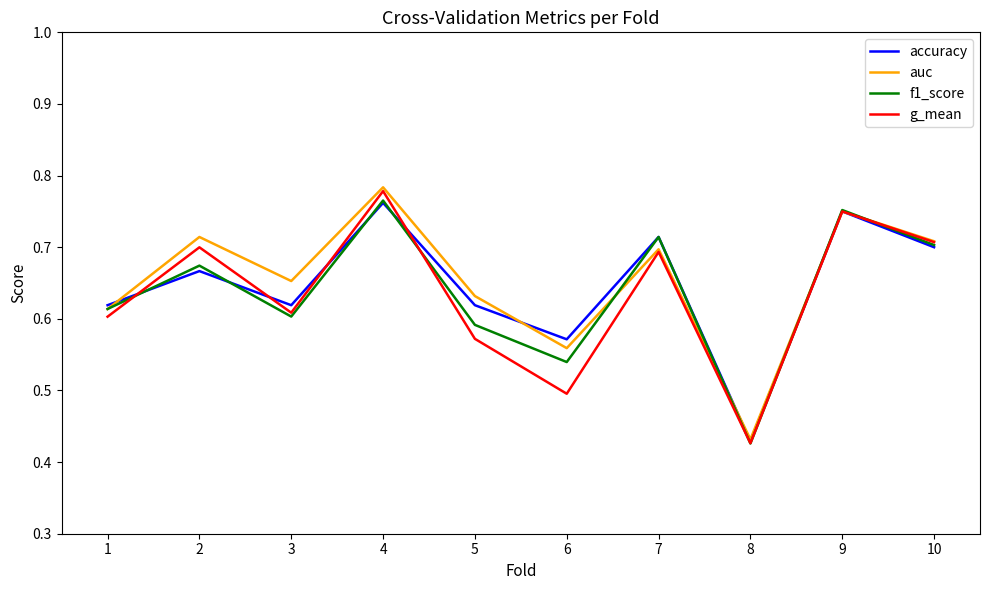

What is the difference between the second highest and minimum values in the auc series?

0.3